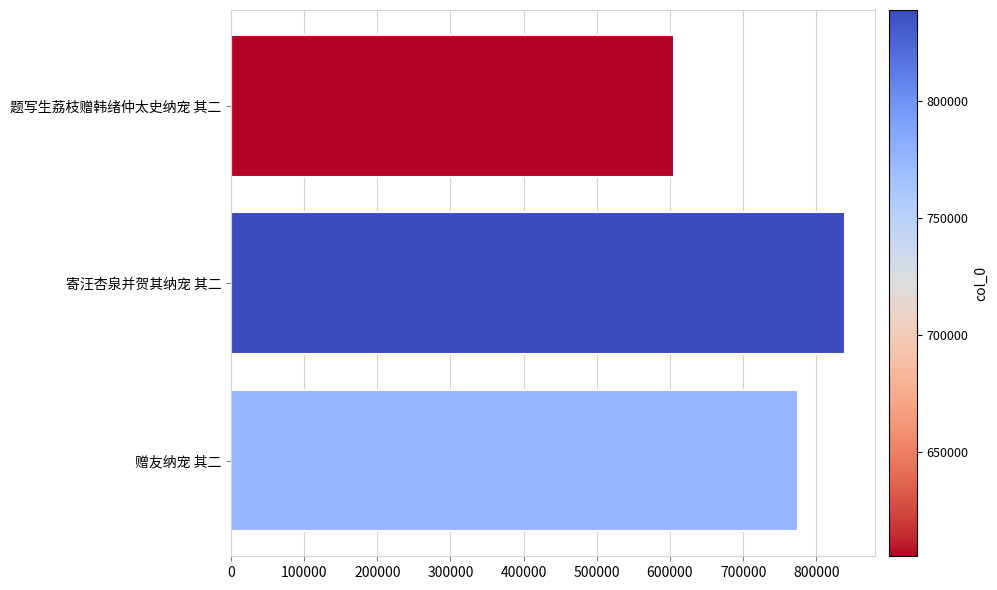

What is the sum of all values?

2219417